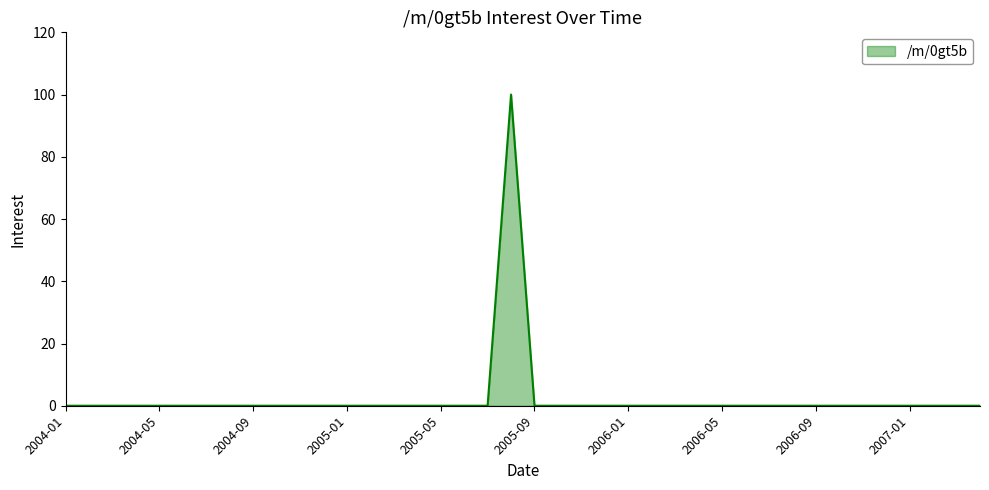

What is the greatest value displayed?

100